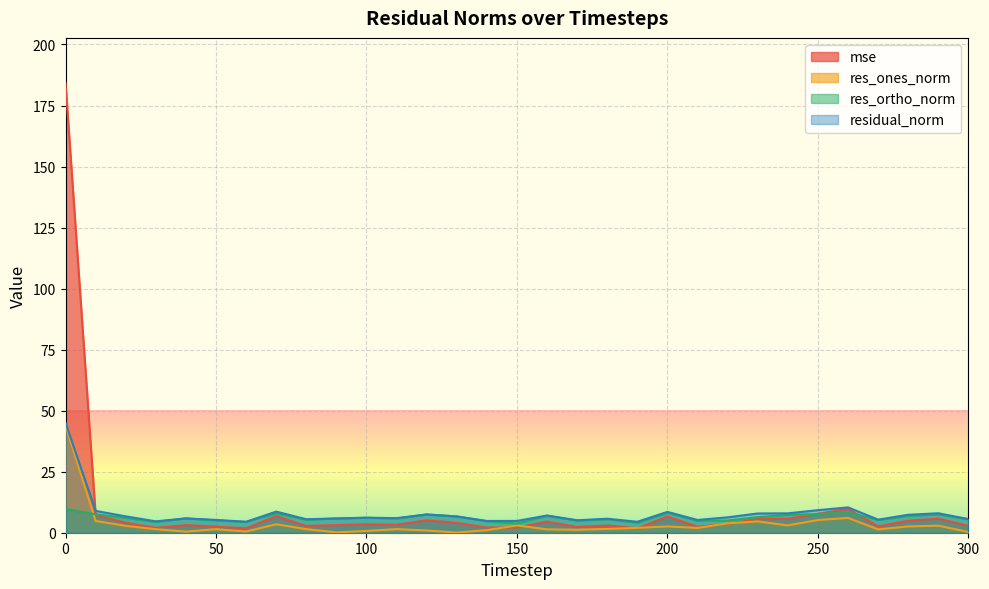

True or false: residual_norm has more than 0 interior local peaks.

True